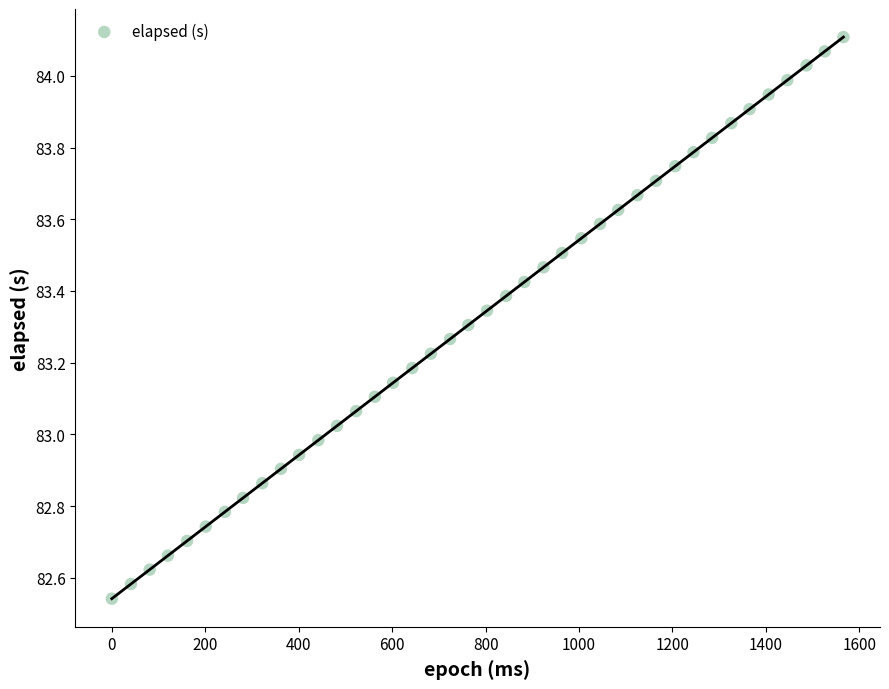

What is the range of X values (max minus min)?

1566.0